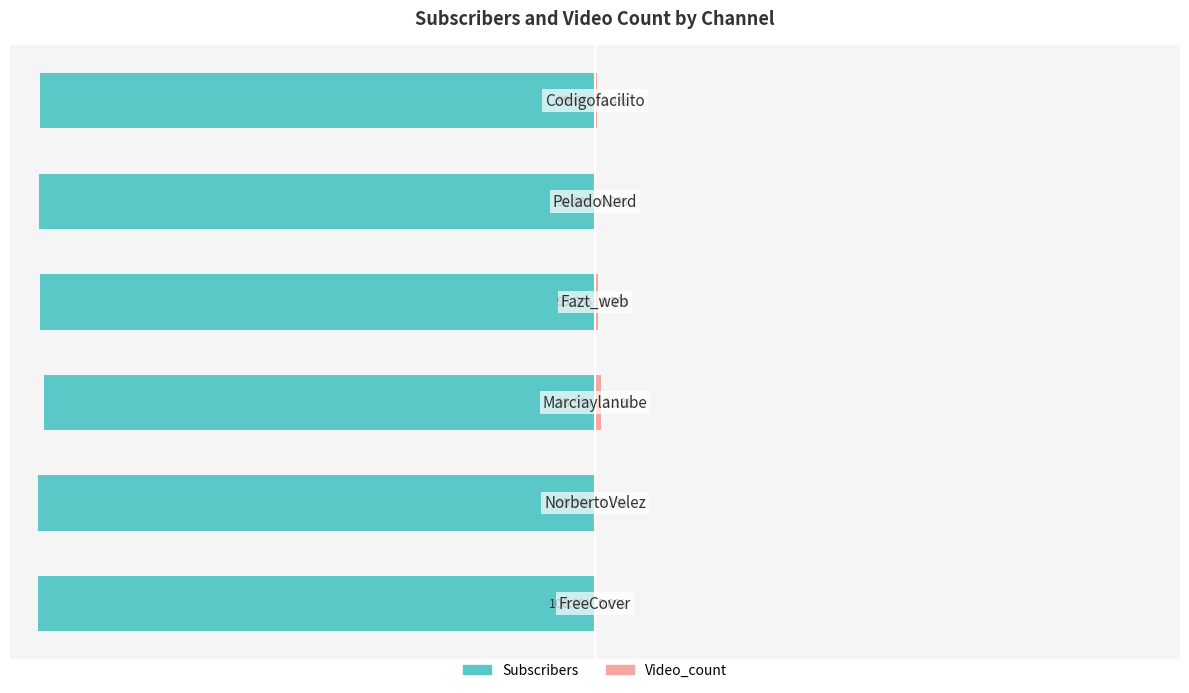

What is the difference between the second highest and second lowest values in the Subscribers series?

0.4